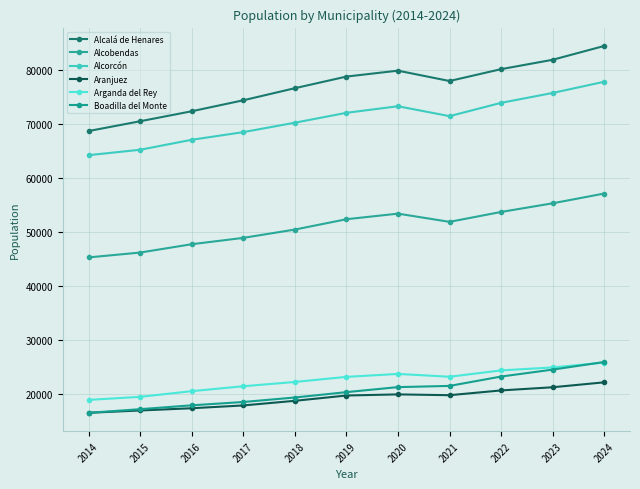

Does the chart have visible grid lines?

Yes